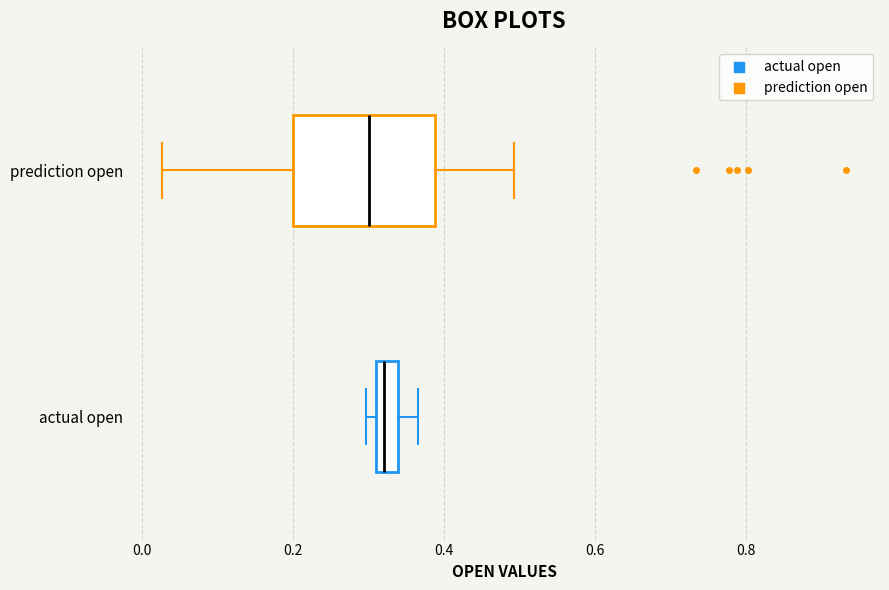

Which box's median line is the furthest to the right?

actual open